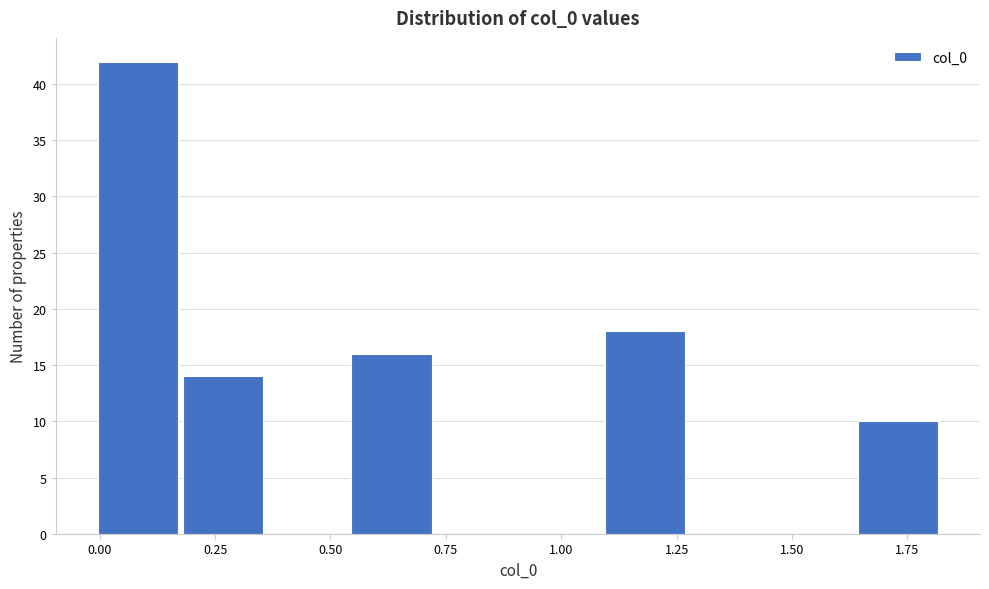

Around what value on the x-axis is the tallest bar? Give the approximate position of its centre, as read against the axis.

0.10